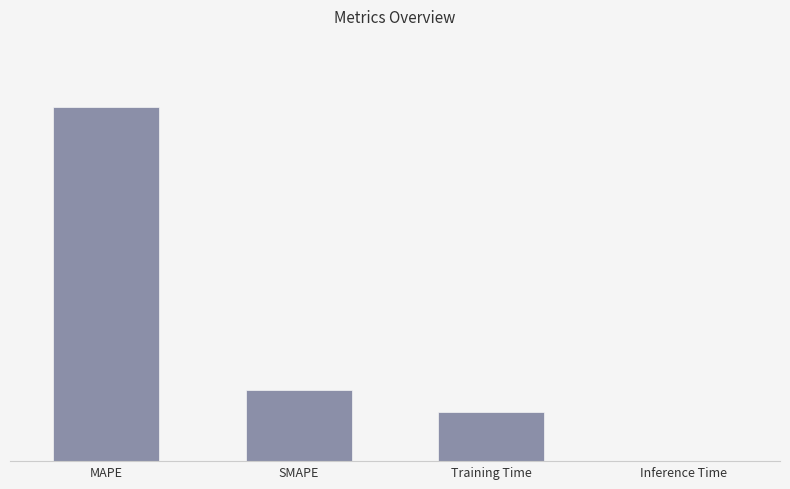

What is the change in value from MAPE to Training Time?

-8.5